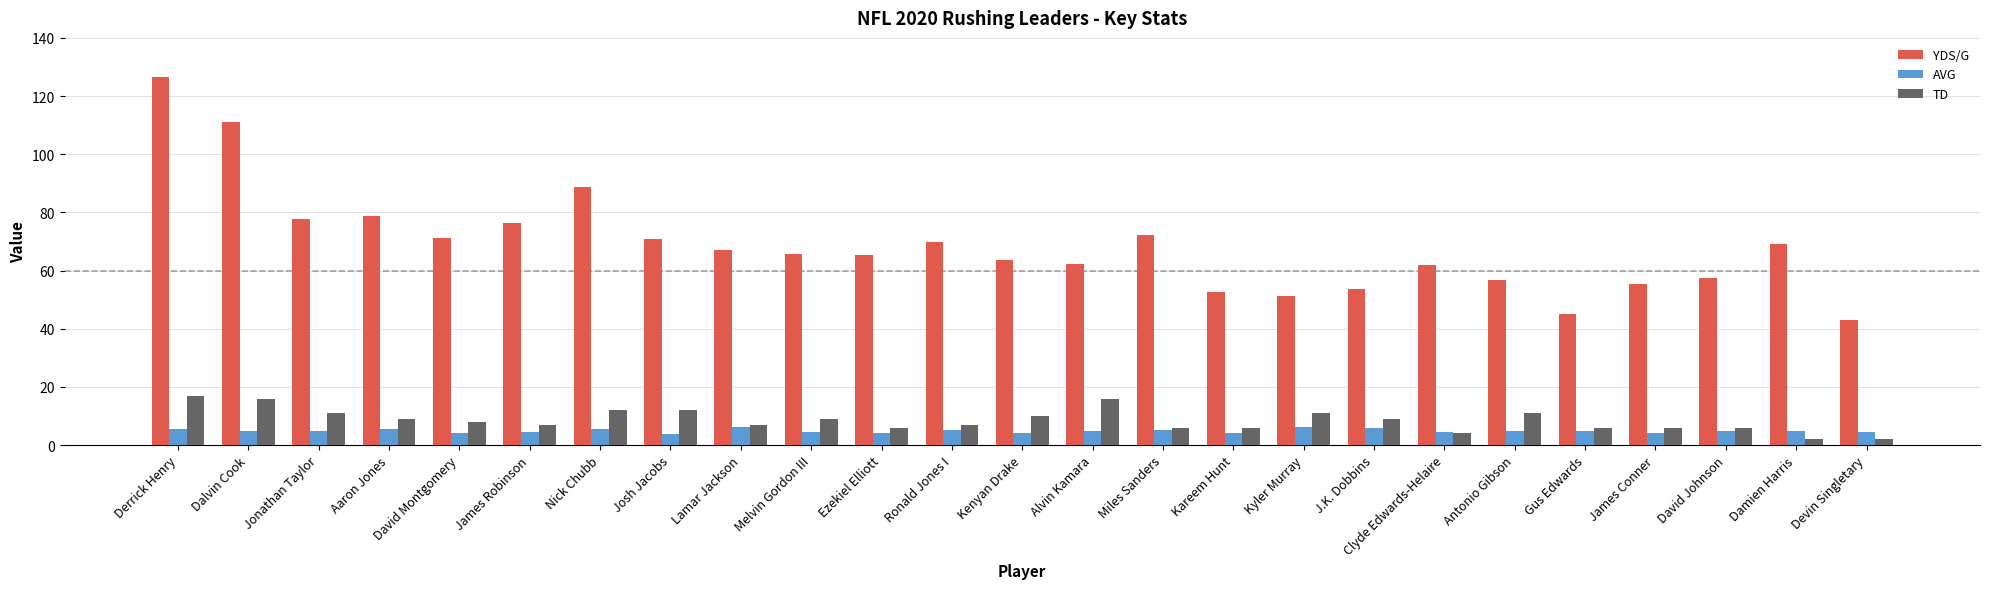

Read the YDS/G value at Alvin Kamara.

62.1